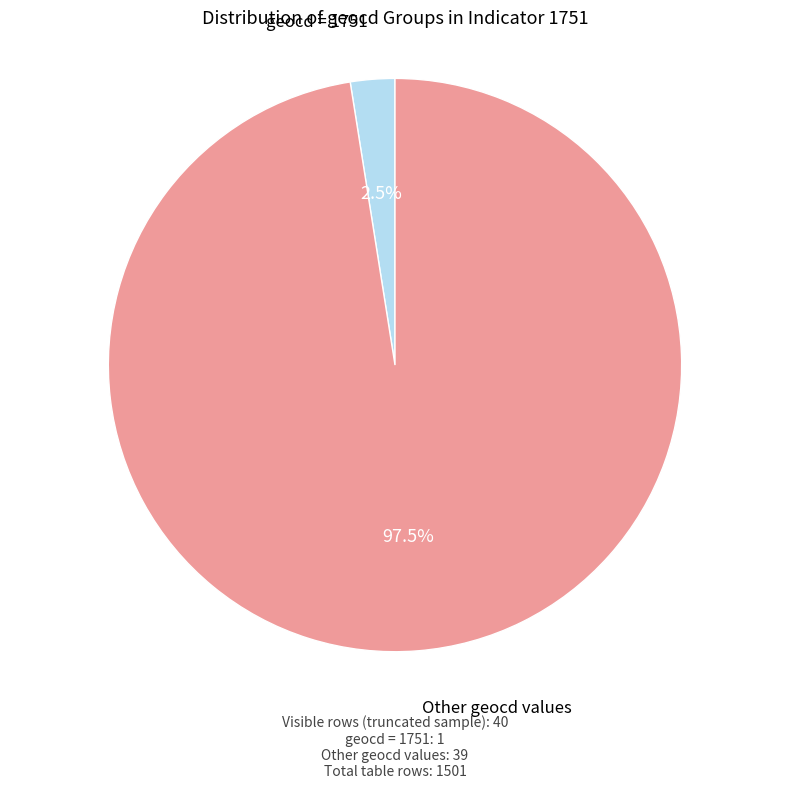

Does any single category account for the majority?

Yes